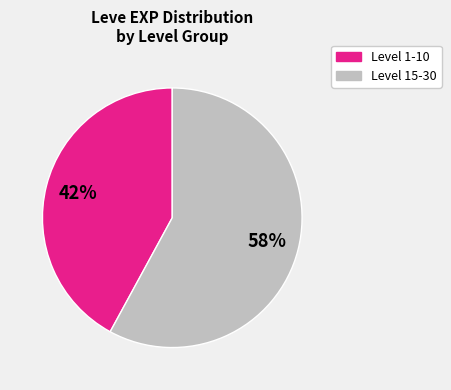

To the nearest percent, what is the difference between the largest and smallest slice percentages?

16%